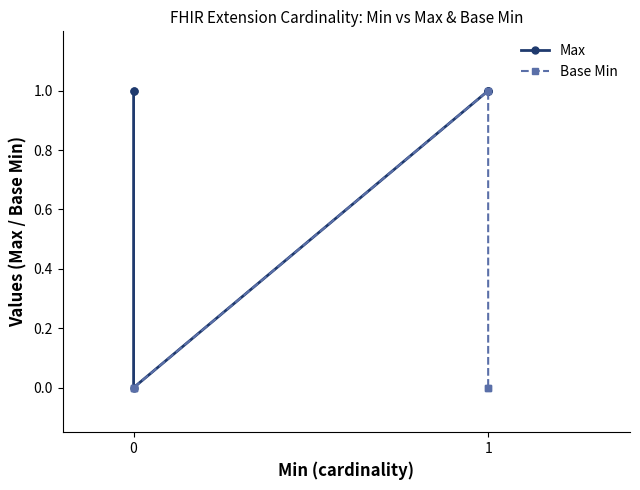

The Base Min series shows 0 at 0. True or false?

True